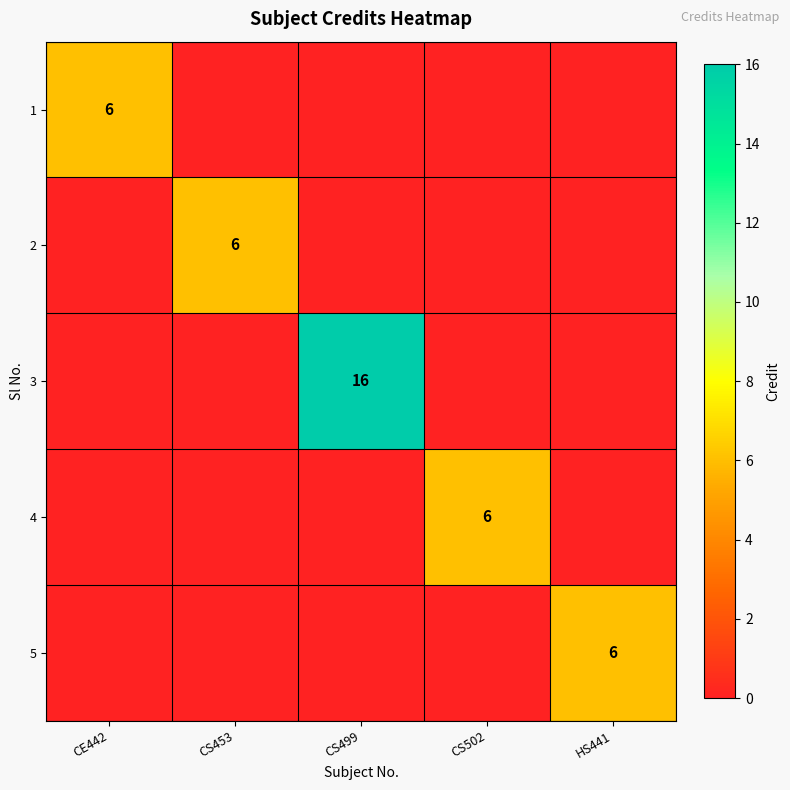

Which label corresponds to the largest value in the chart?

CS499